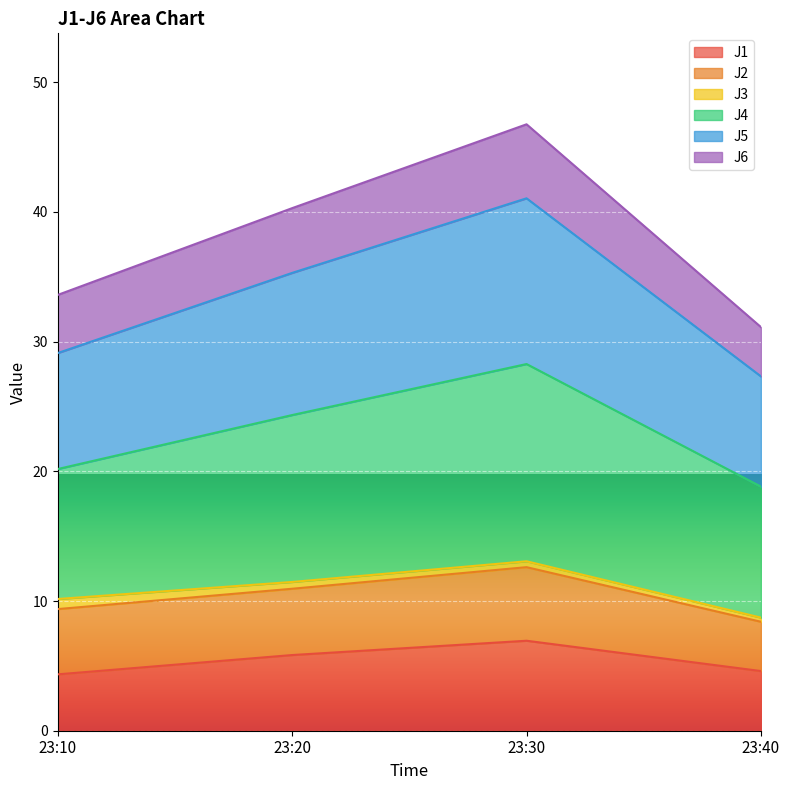

At which category is the sum across all series the highest?

23:30